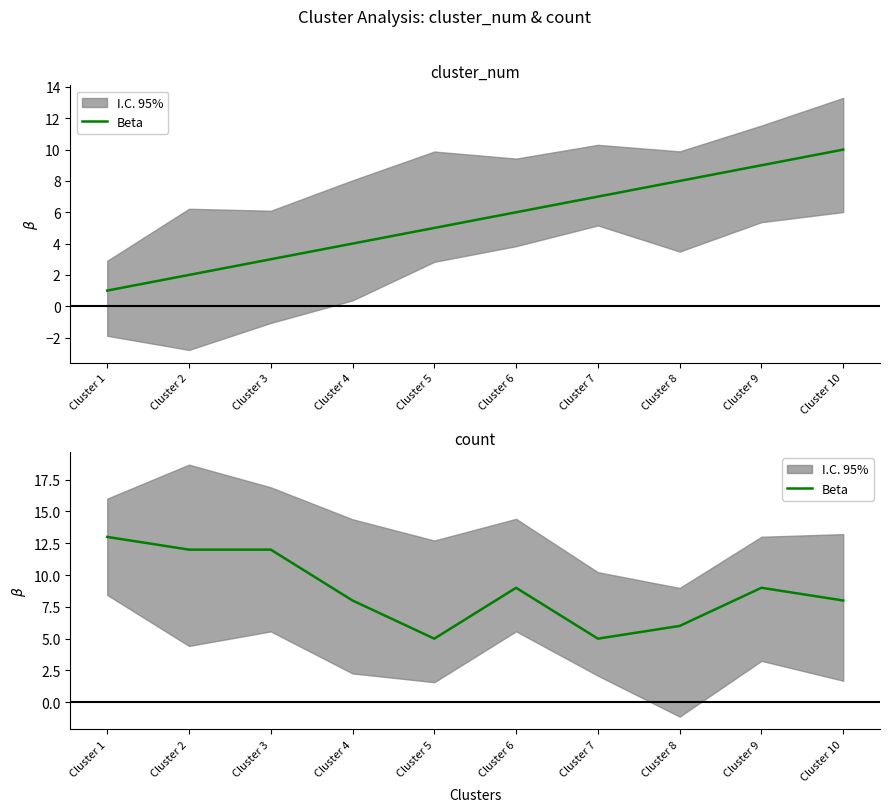

Reading left to right, extract all data points from this chart.

13	12	12	8	5	9	5	6	9	8